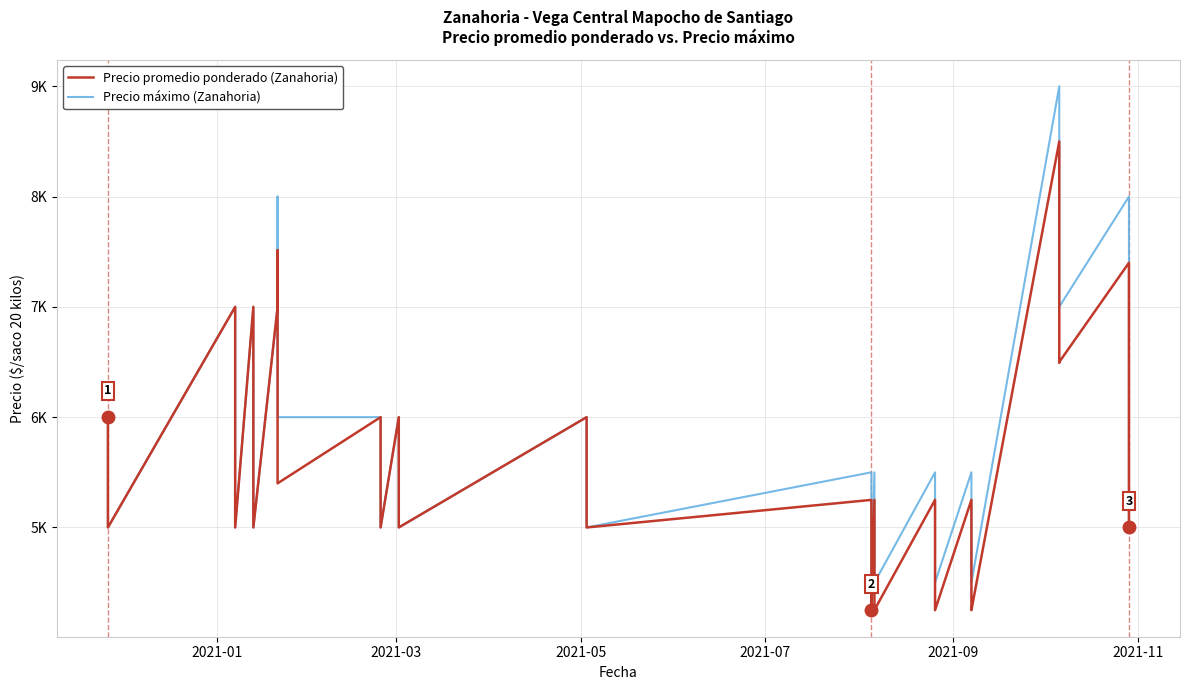

What are all the series names shown in the legend?

Precio promedio ponderado (Zanahoria), Precio máximo (Zanahoria)